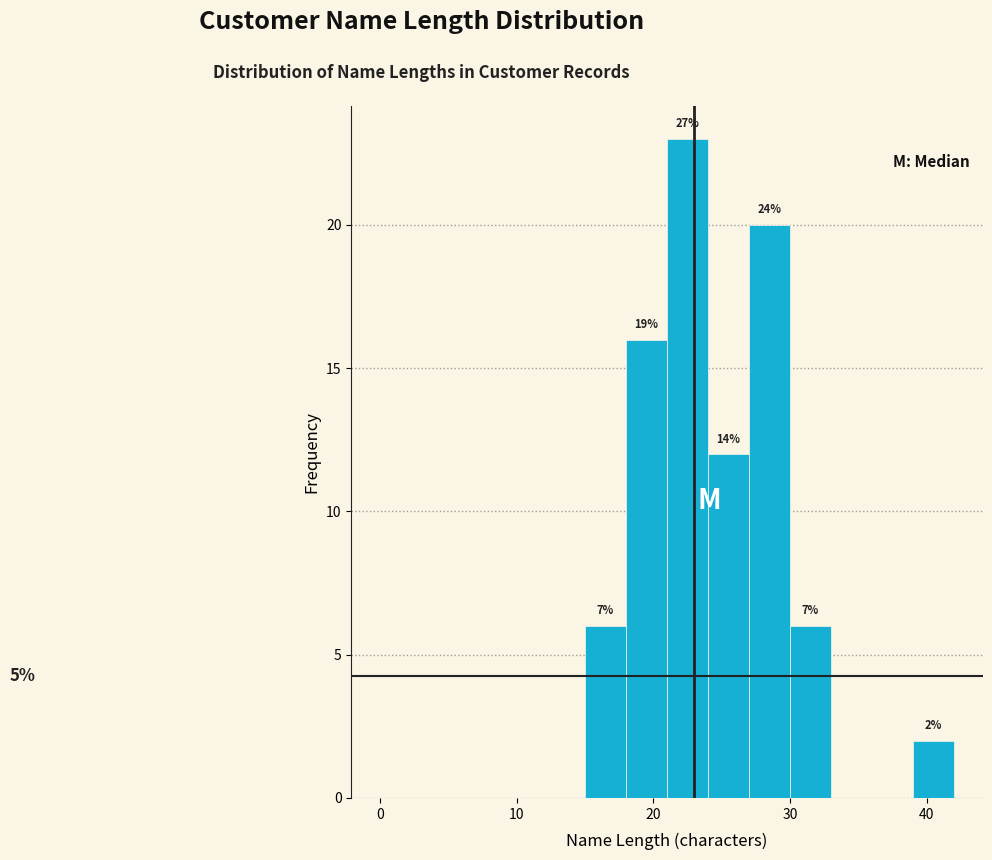

Read against the x-axis, roughly where is the centre of the tallest bar?

23